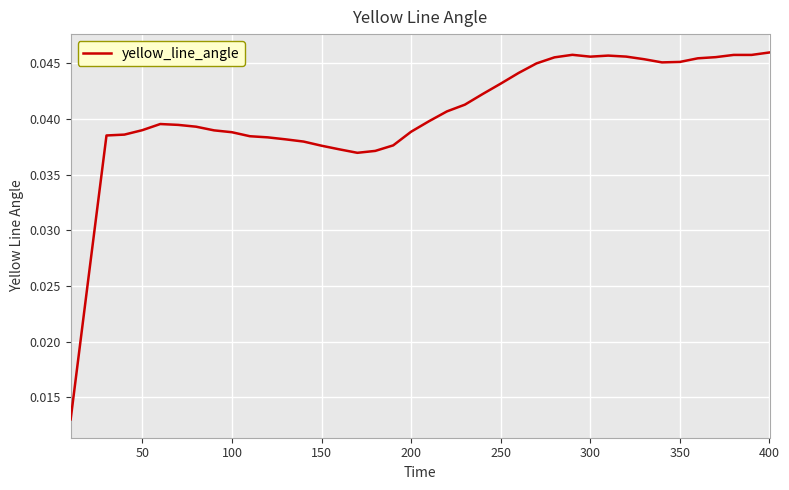

How many points are lower than both their immediate neighbors (excluding endpoints)?

3